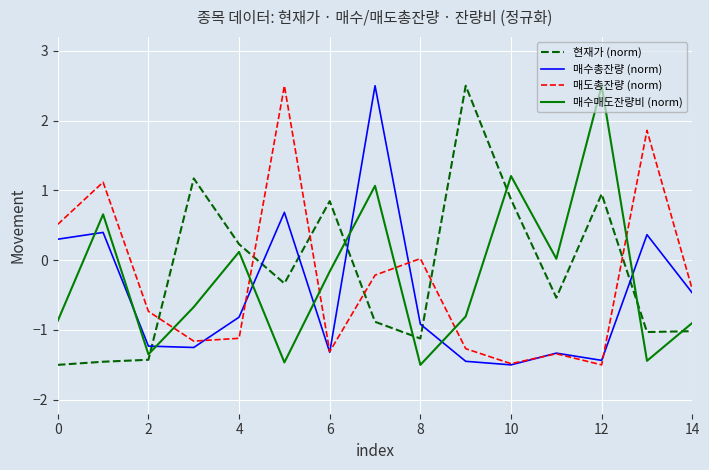

After their last crossing, which series has the higher values: 현재가 (norm) or 매도총잔량 (norm)?

매도총잔량 (norm)